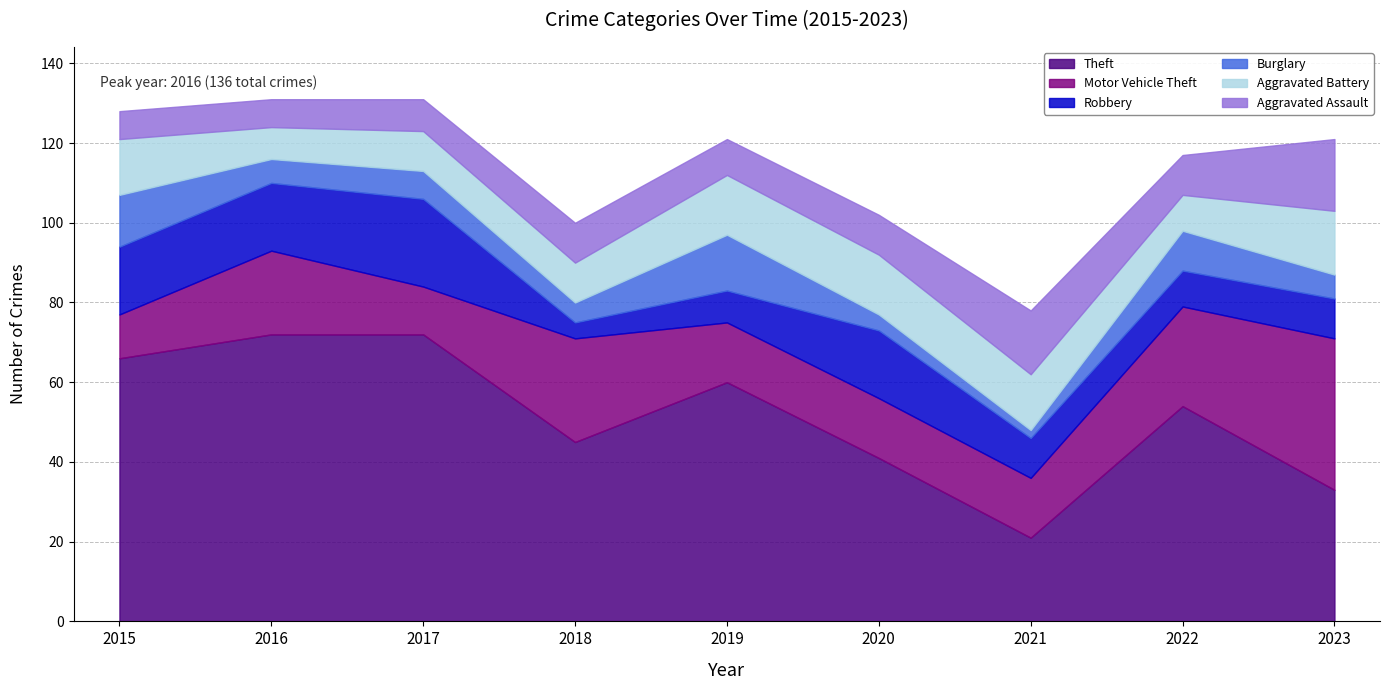

What is the spread (max minus min) of values at 2017?

65